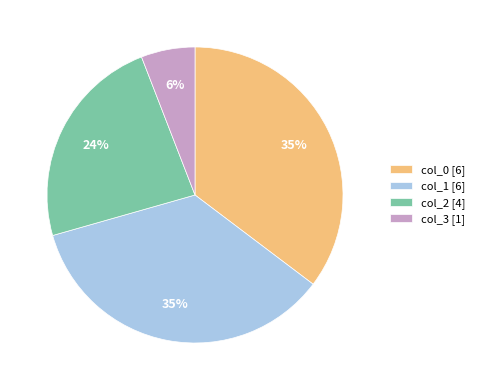

Combined, do col_1 [6] and col_2 [4] account for over 50%?

Yes